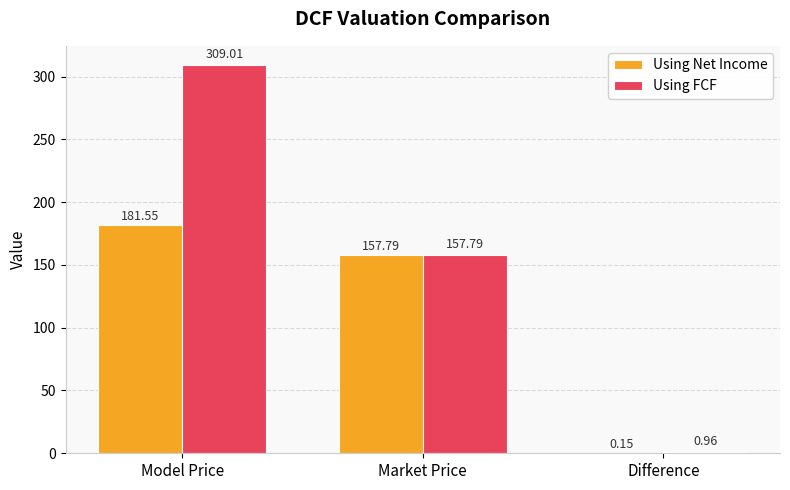

What are all the series names shown in the legend?

Using Net Income, Using FCF